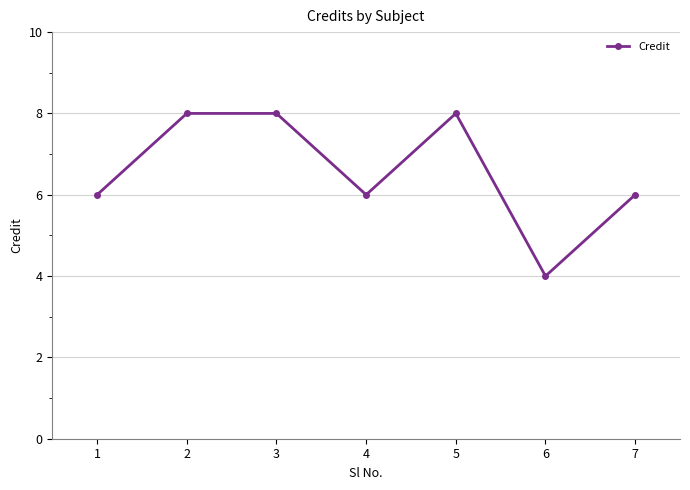

What is the smallest value displayed?

4